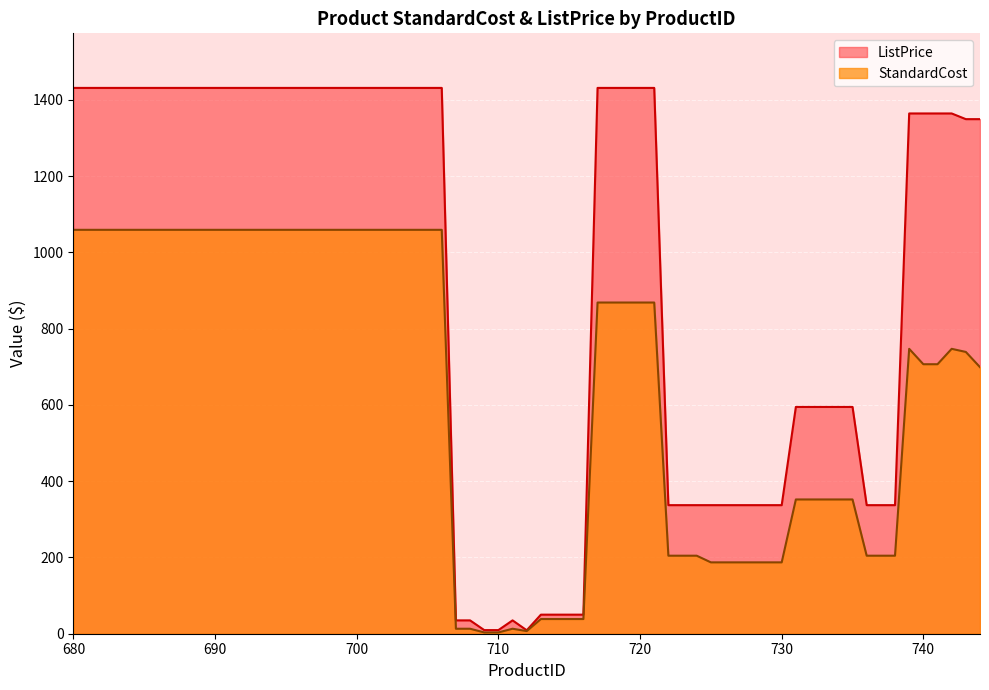

Which series has the widest spread of values?

ListPrice